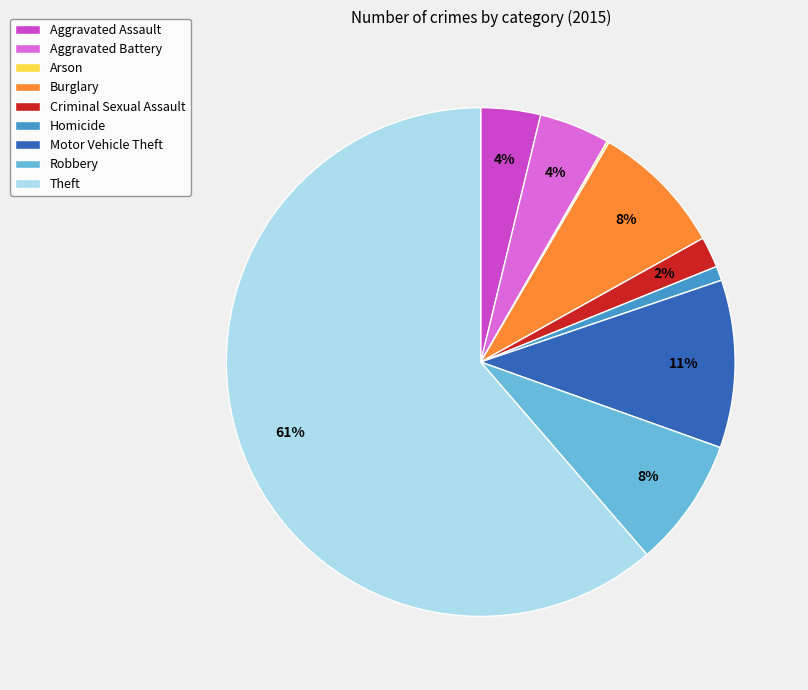

Which slice is the largest?

Theft